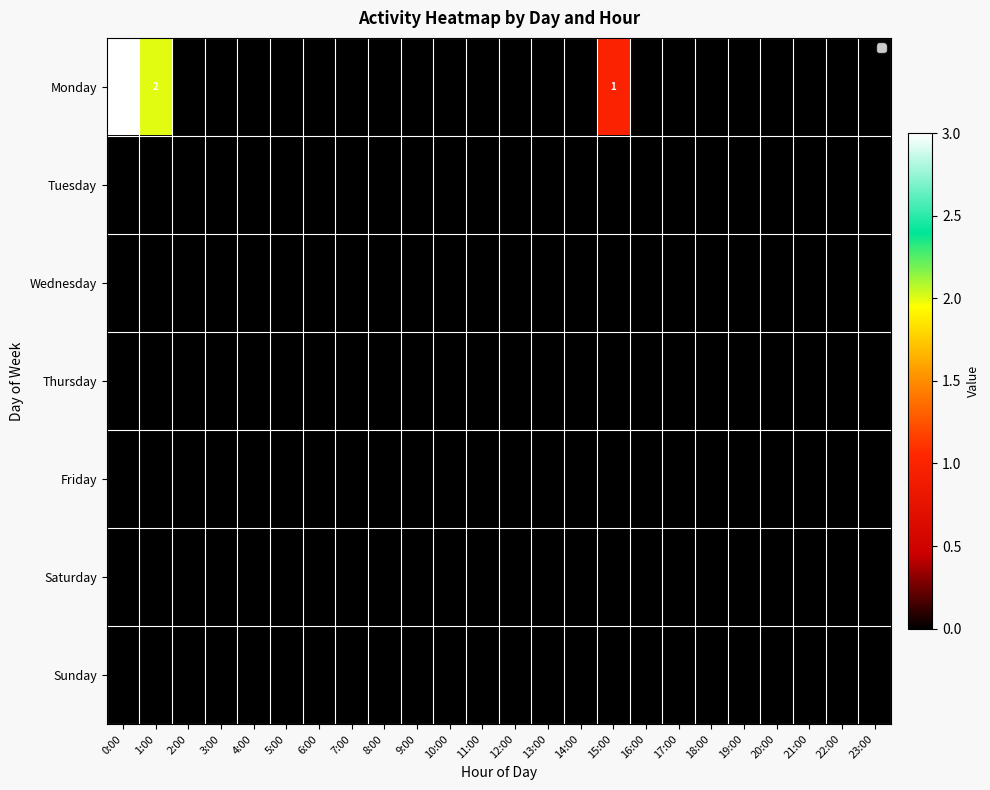

Which series has the largest total across all categories?

Monday